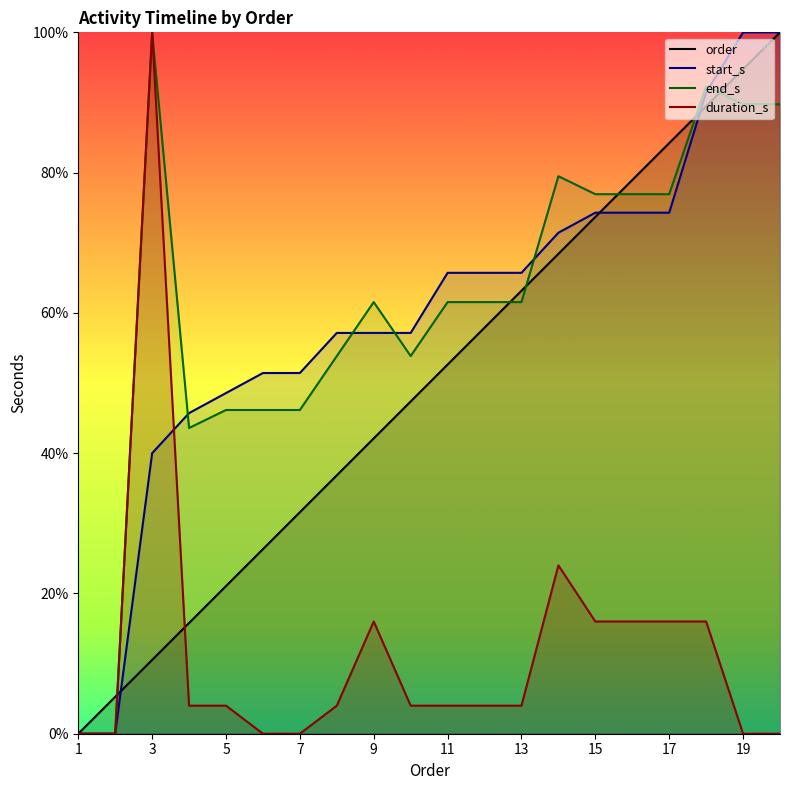

How many times do order and duration_s cross each other?

2